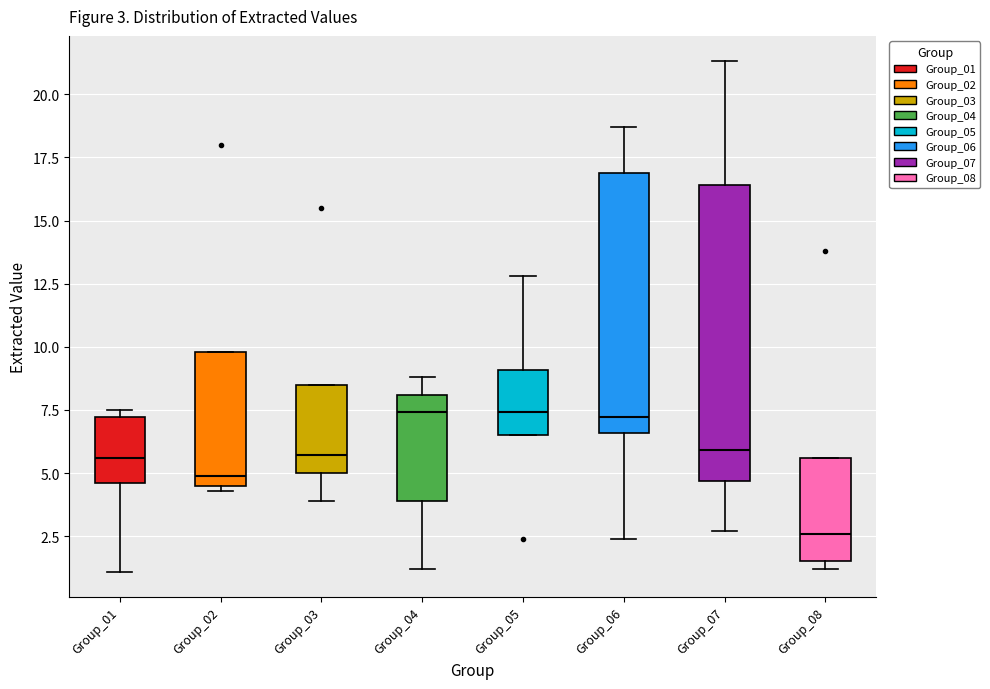

Which box is the tallest, from its lower edge to its upper edge?

Group_07